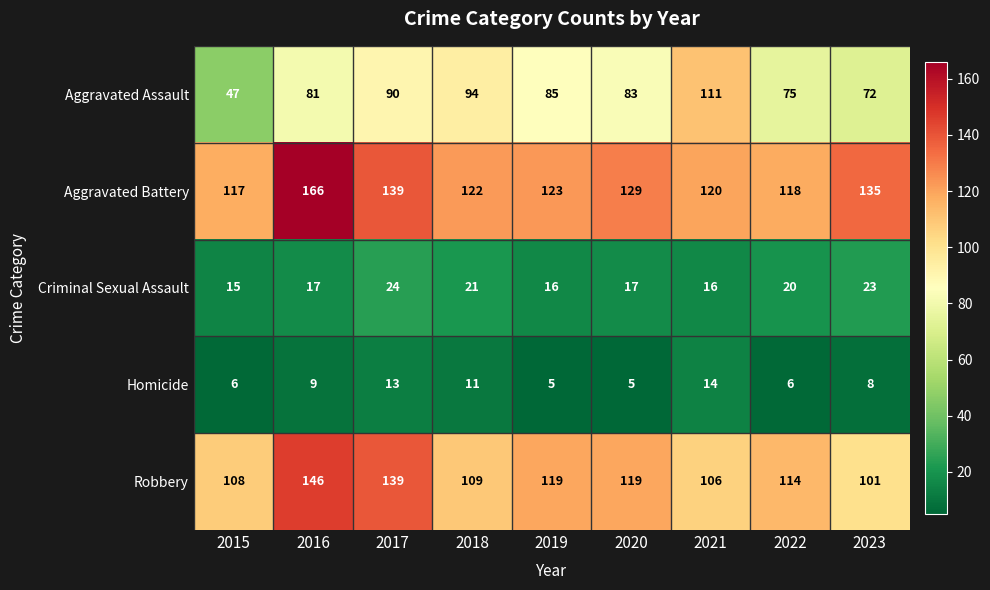

What is the approximate value of Criminal Sexual Assault at 2017?

24